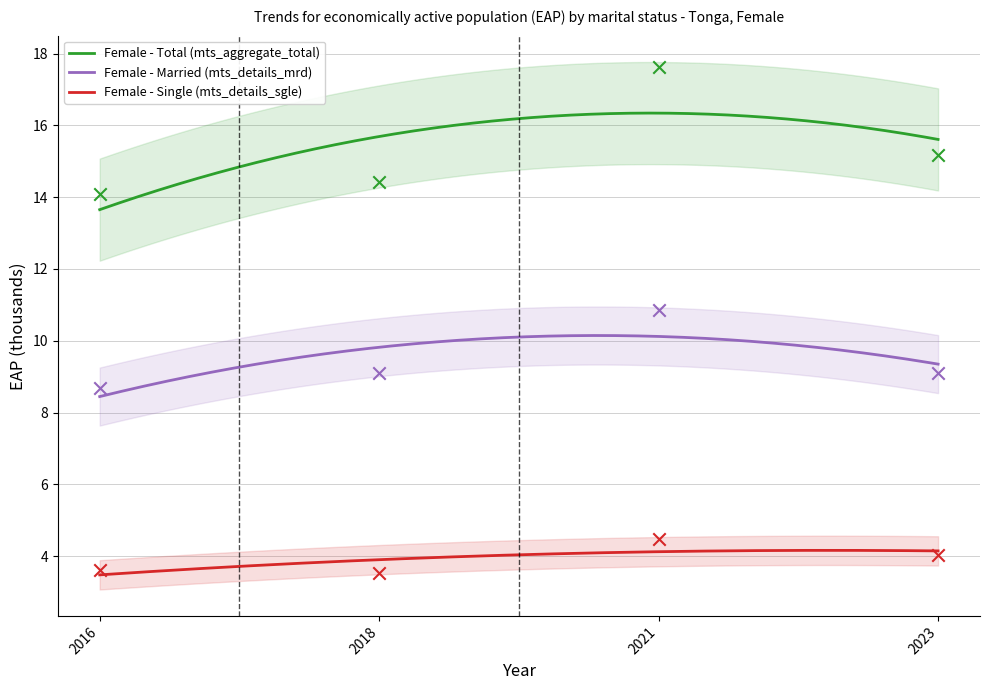

Which series has the largest total across all categories?

Female - Total (mts_aggregate_total)